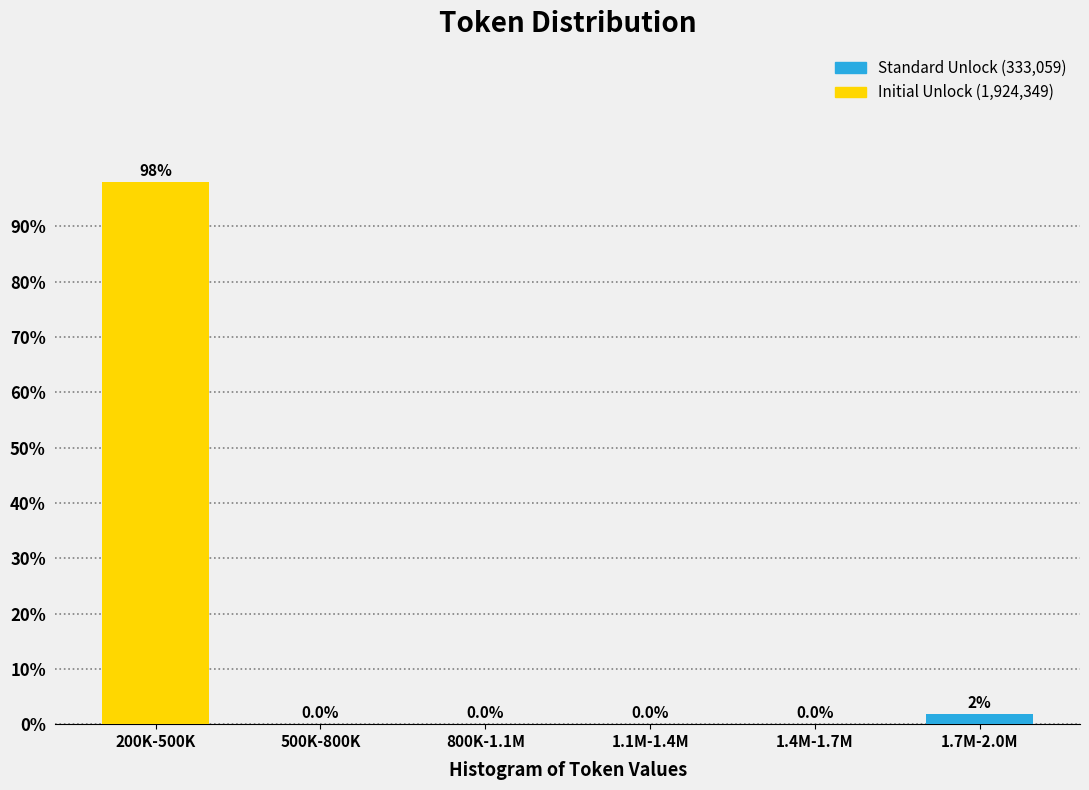

Where is the data nearest to the value 49?

1.7M-2.0M